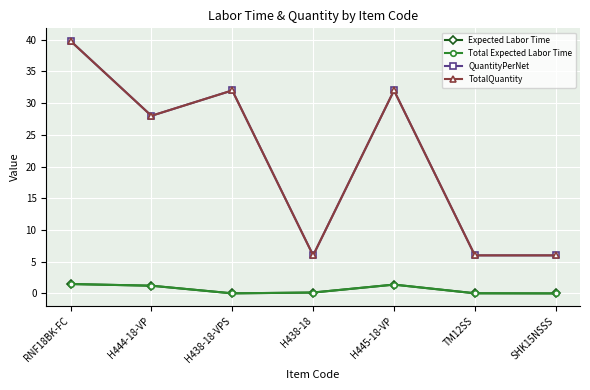

True or false: Total Expected Labor Time has a value of 1.5 at RNF18BK-FC.

True